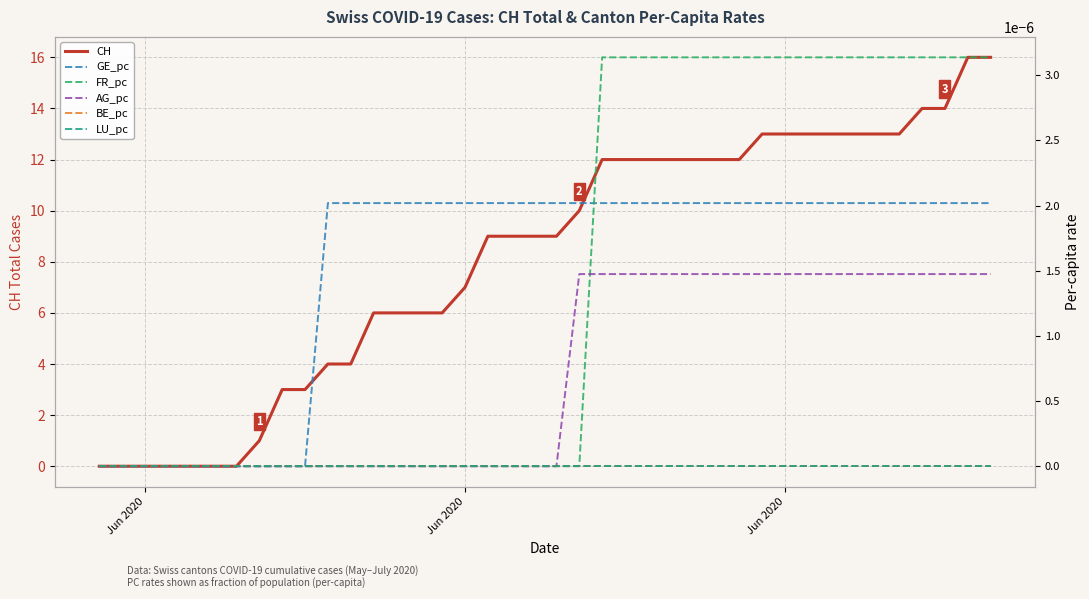

True or false: FR_pc has a value of 0.0 at 32.

False